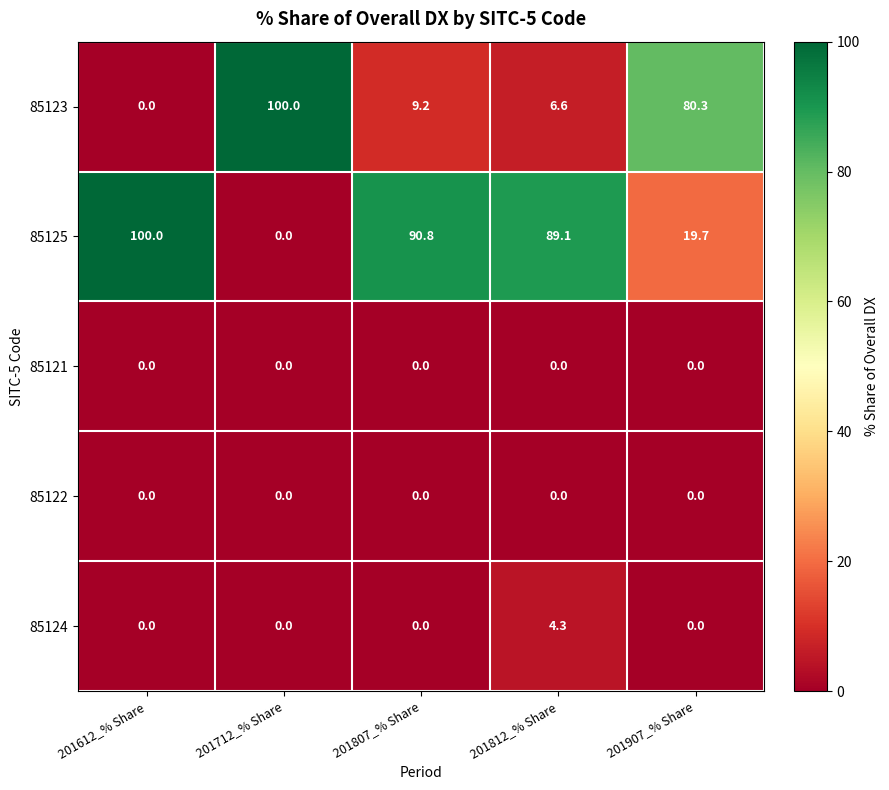

What is the difference between the 85123 values at 201612_% Share and 201907_% Share?

80.3